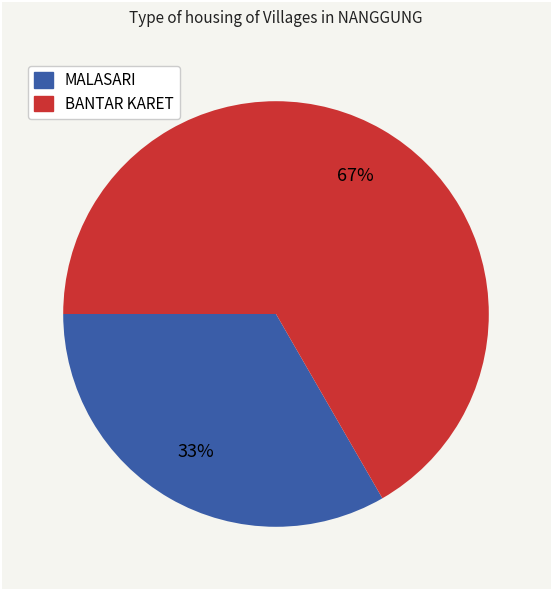

Does any single category account for the majority?

Yes